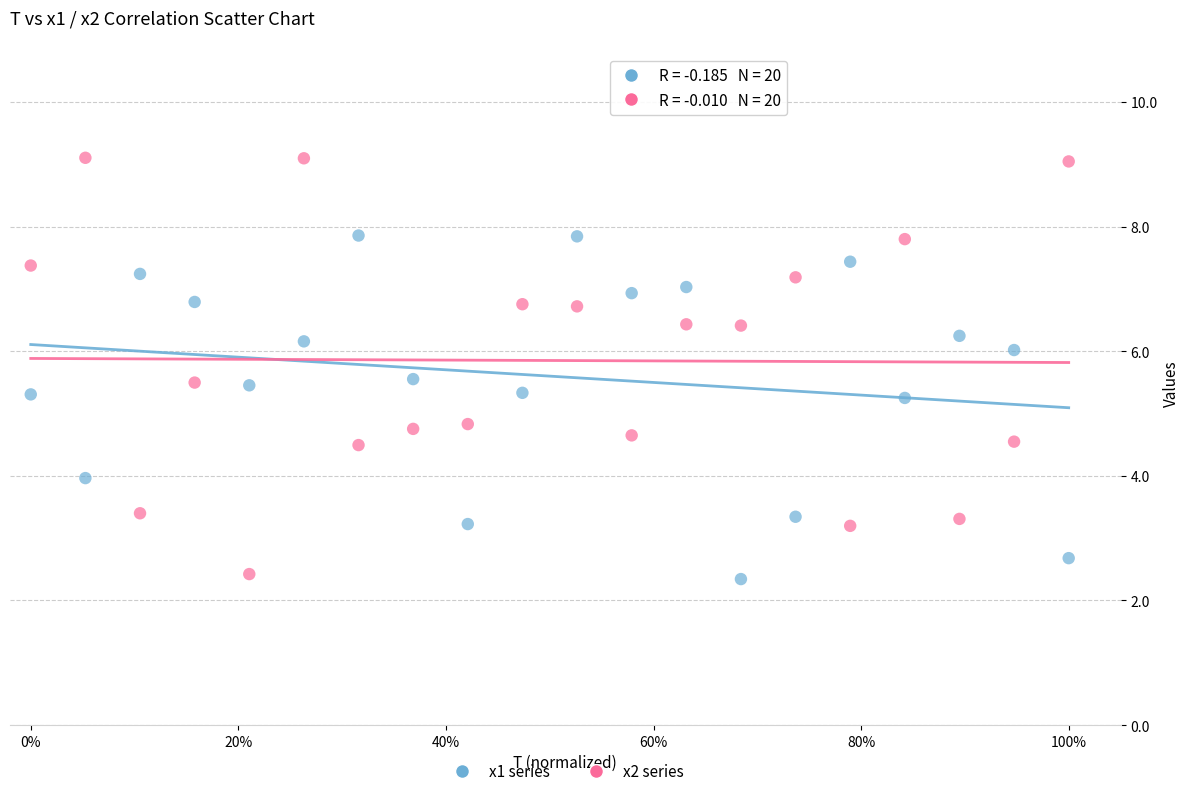

What is the X range (max minus min) for the scatter plot?

1.0